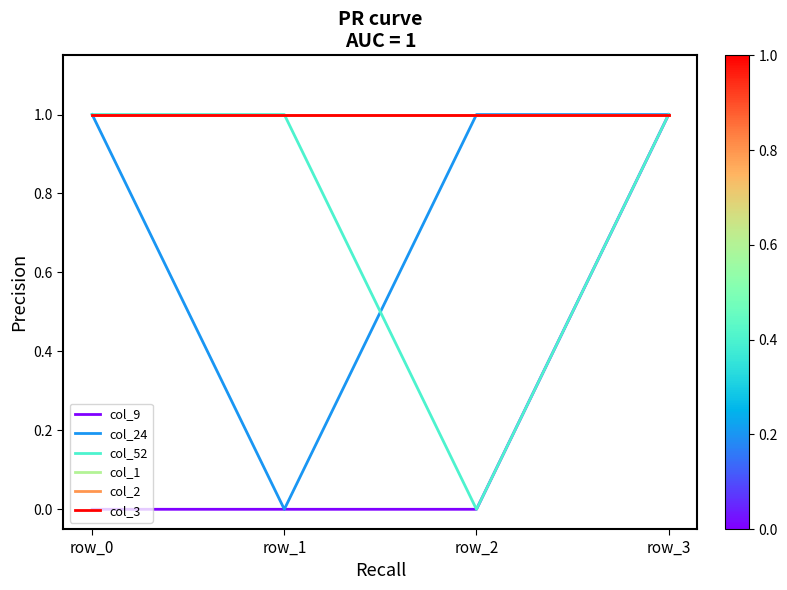

Does the chart display data point markers on the line(s)?

No